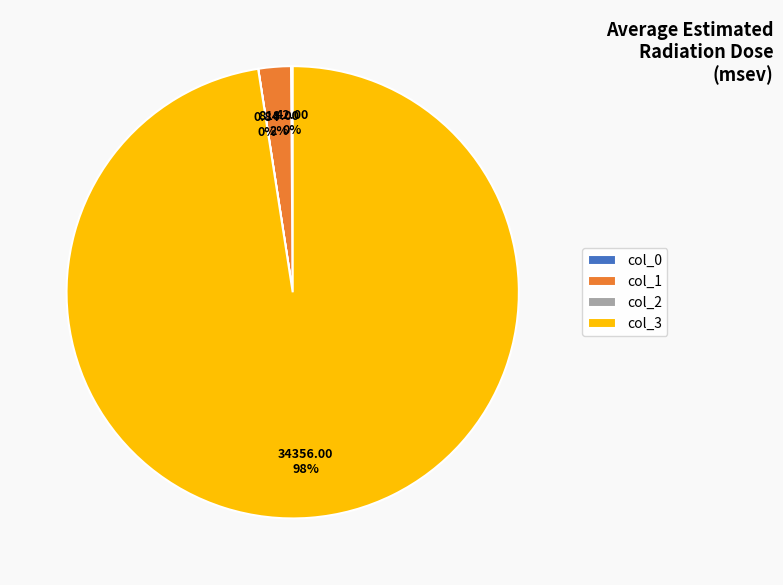

What is the largest slice in the pie chart?

col_3